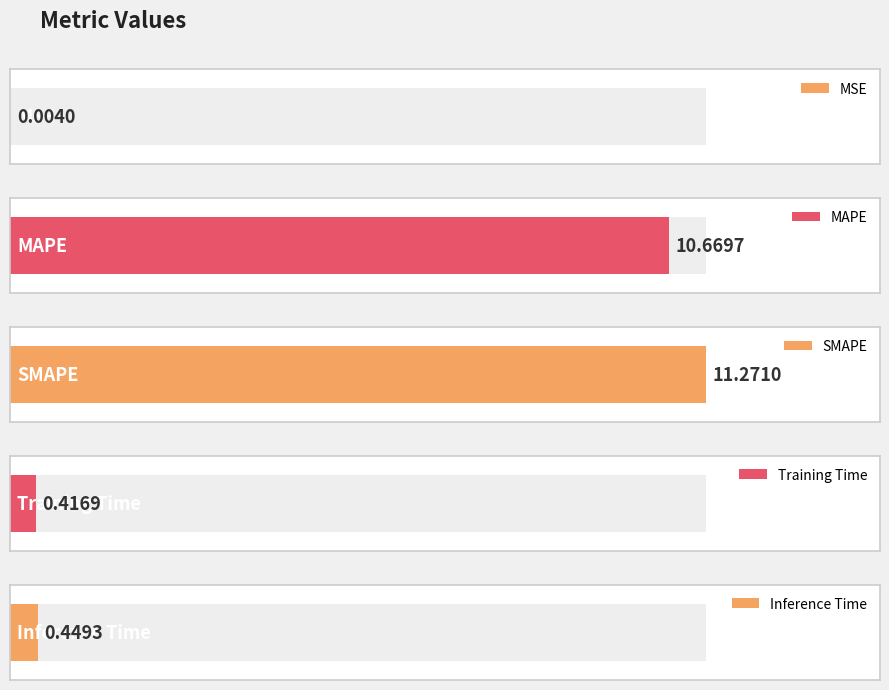

What is the difference between the maximum and minimum values?

11.3